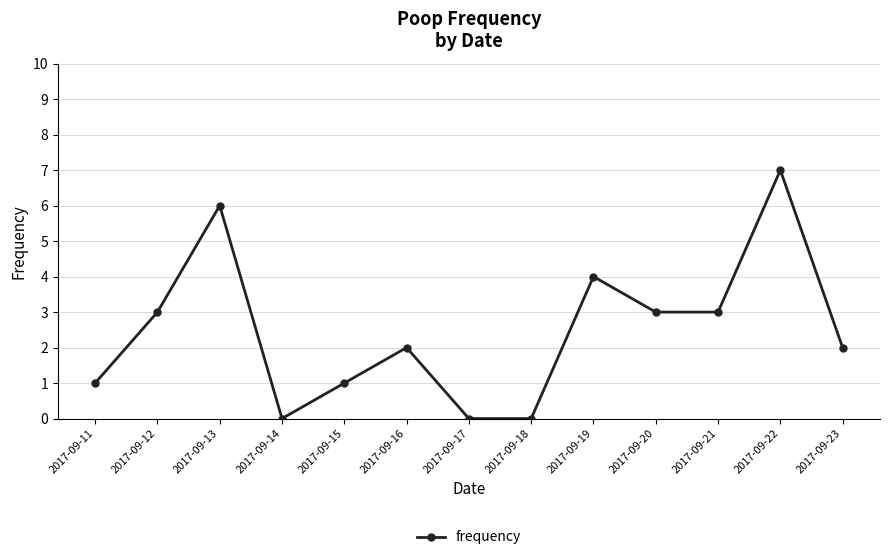

What is the value of the 9th point from the left?

4